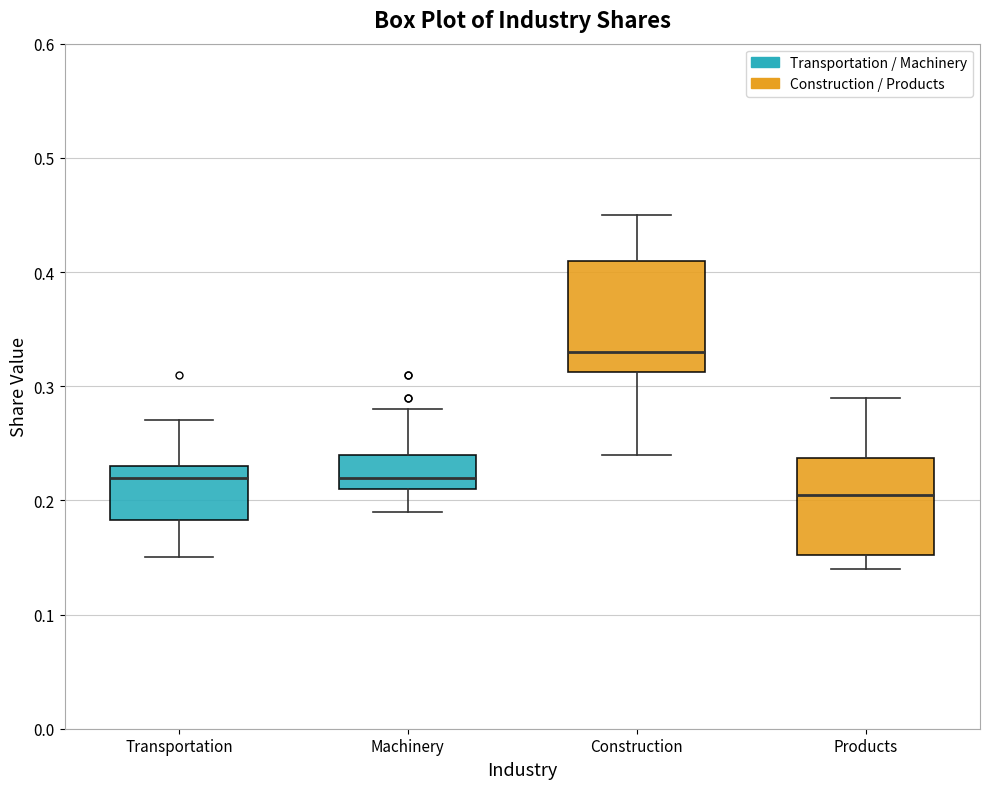

Reading left to right, read every box against the y-axis: the position of its median line, the range the box covers, and the ends of its whiskers. The values are not printed on the chart, so give them approximately, as read against the axis.

Transportation: median 0.22, box 0.18 to 0.23, whiskers 0.15 to 0.27
Machinery: median 0.22, box 0.21 to 0.24, whiskers 0.19 to 0.28
Construction: median 0.33, box 0.31 to 0.41, whiskers 0.24 to 0.45
Products: median 0.21, box 0.15 to 0.24, whiskers 0.14 to 0.29